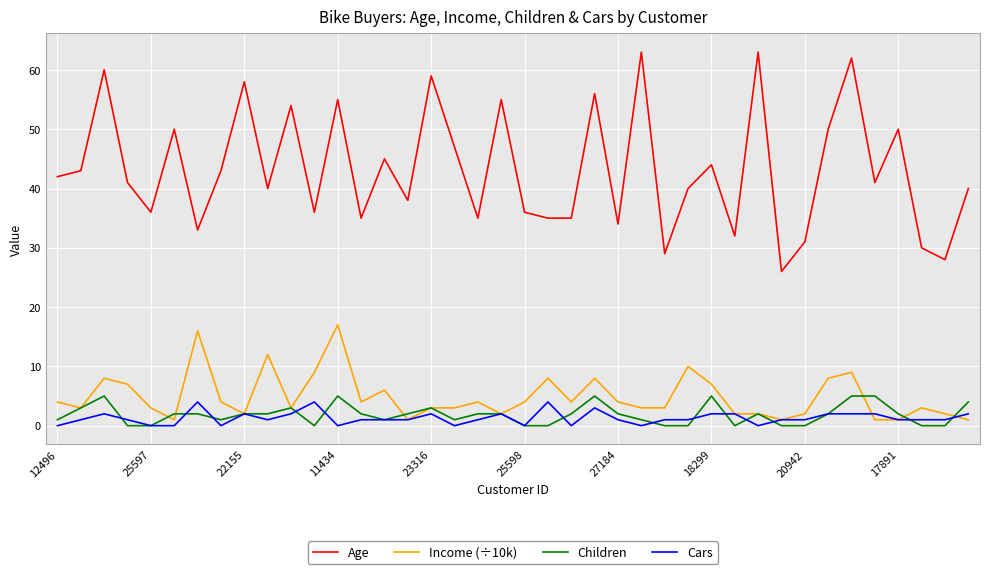

What is the sum of all Age values?

1730